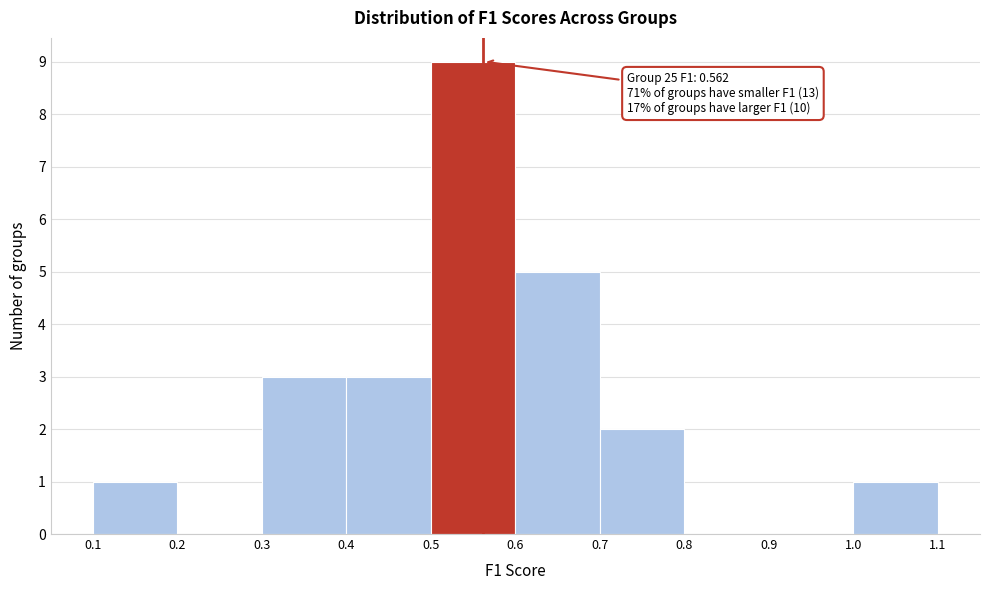

Which range on the x-axis has the tallest bar?

0.5 to 0.6